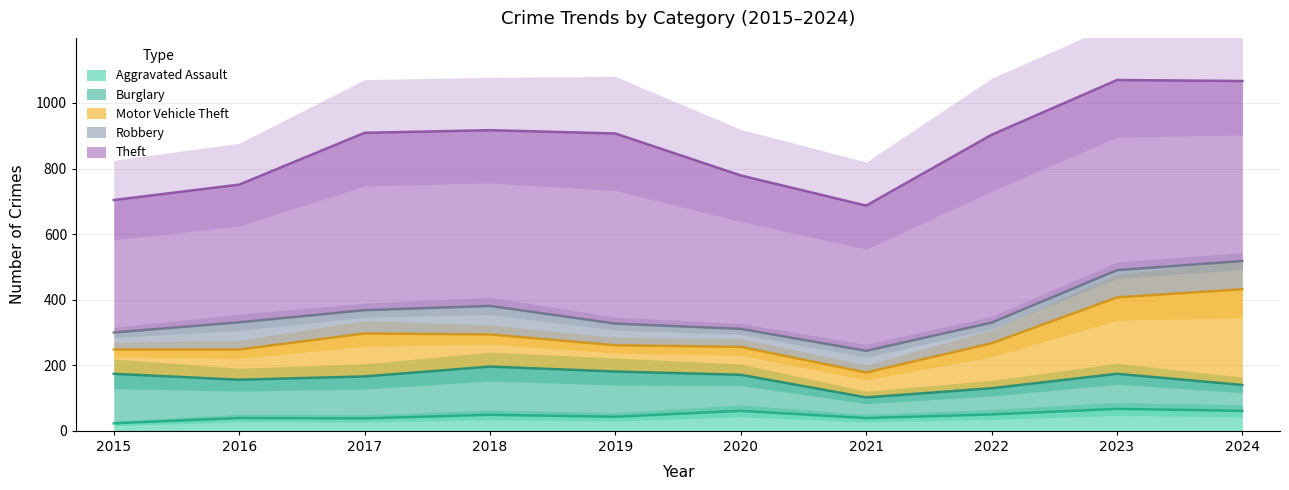

Is it true that Robbery equals 112 at 2021?

False